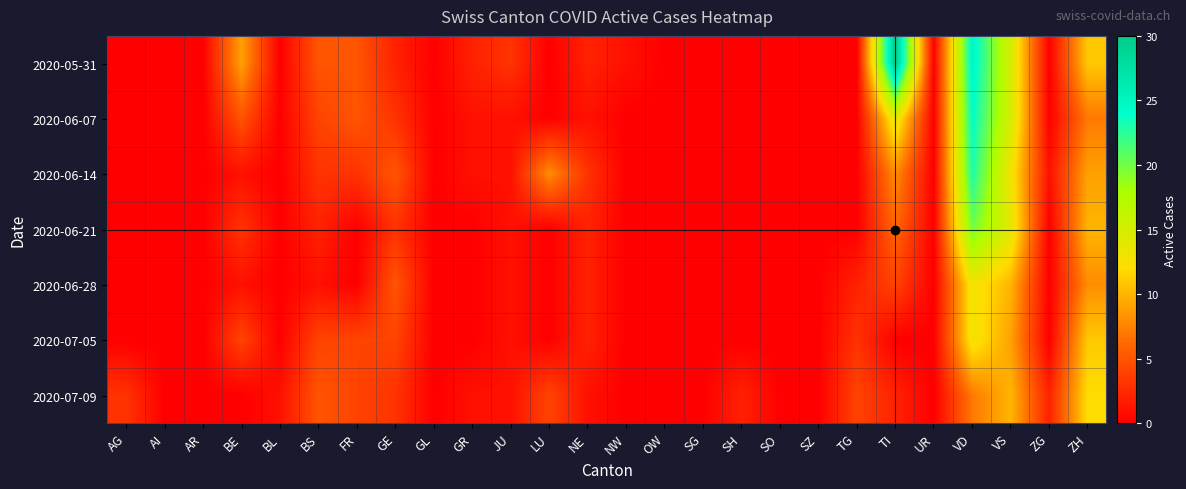

Rank the series by their maximum value, from lowest to highest.

2020-07-09, 2020-06-28, 2020-07-05, 2020-06-21, 2020-06-14, 2020-06-07, 2020-05-31